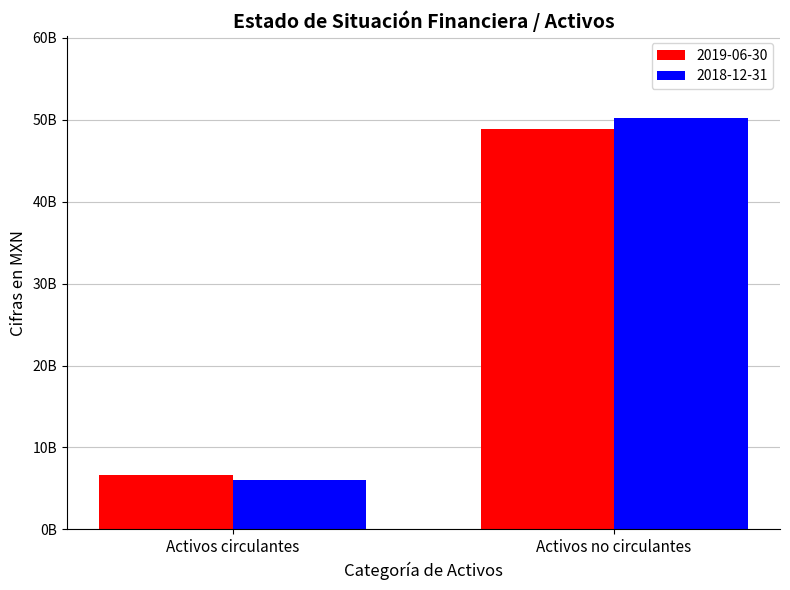

At which category does the chart reach its minimum across all series?

Activos circulantes